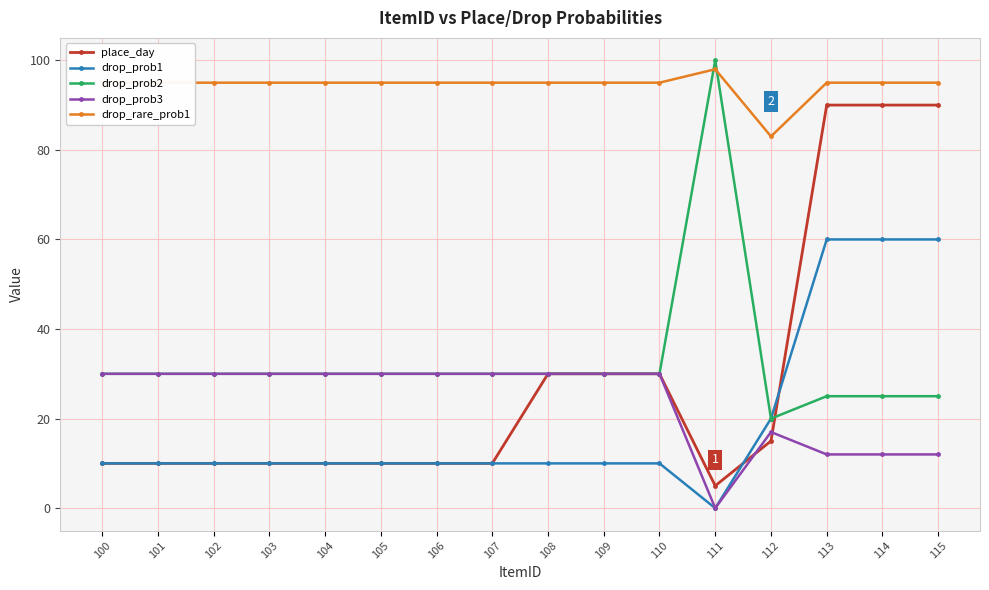

True or false: drop_prob1 has a value of 10 at 108.

True